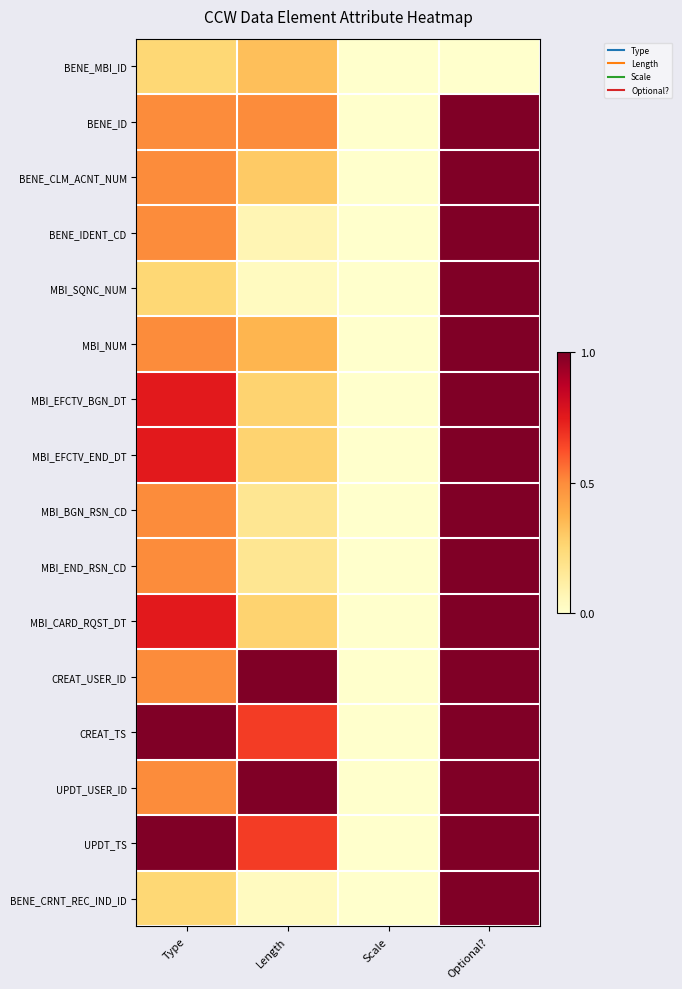

Reading left to right, transcribe all the data shown in this chart.

BENE_MBI_ID: Type=0.2	Length=0.3	Scale=0.0	Optional?=0.0
BENE_ID: Type=0.5	Length=0.5	Scale=0.0	Optional?=1.0
BENE_CLM_ACNT_NUM: Type=0.5	Length=0.3	Scale=0.0	Optional?=1.0
BENE_IDENT_CD: Type=0.5	Length=0.1	Scale=0.0	Optional?=1.0
MBI_SQNC_NUM: Type=0.2	Length=0.0	Scale=0.0	Optional?=1.0
MBI_NUM: Type=0.5	Length=0.4	Scale=0.0	Optional?=1.0
MBI_EFCTV_BGN_DT: Type=0.8	Length=0.3	Scale=0.0	Optional?=1.0
MBI_EFCTV_END_DT: Type=0.8	Length=0.3	Scale=0.0	Optional?=1.0
MBI_BGN_RSN_CD: Type=0.5	Length=0.2	Scale=0.0	Optional?=1.0
MBI_END_RSN_CD: Type=0.5	Length=0.2	Scale=0.0	Optional?=1.0
MBI_CARD_RQST_DT: Type=0.8	Length=0.3	Scale=0.0	Optional?=1.0
CREAT_USER_ID: Type=0.5	Length=1.0	Scale=0.0	Optional?=1.0
CREAT_TS: Type=1.0	Length=0.7	Scale=0.0	Optional?=1.0
UPDT_USER_ID: Type=0.5	Length=1.0	Scale=0.0	Optional?=1.0
UPDT_TS: Type=1.0	Length=0.7	Scale=0.0	Optional?=1.0
BENE_CRNT_REC_IND_ID: Type=0.2	Length=0.0	Scale=0.0	Optional?=1.0